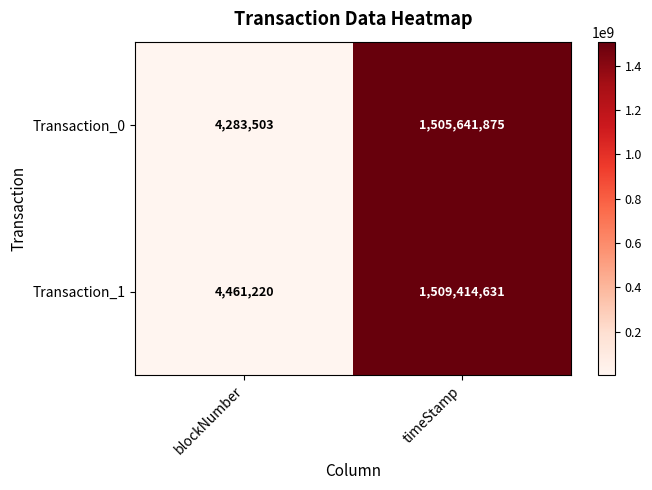

At how many categories does at least one series exceed 1434858236?

1